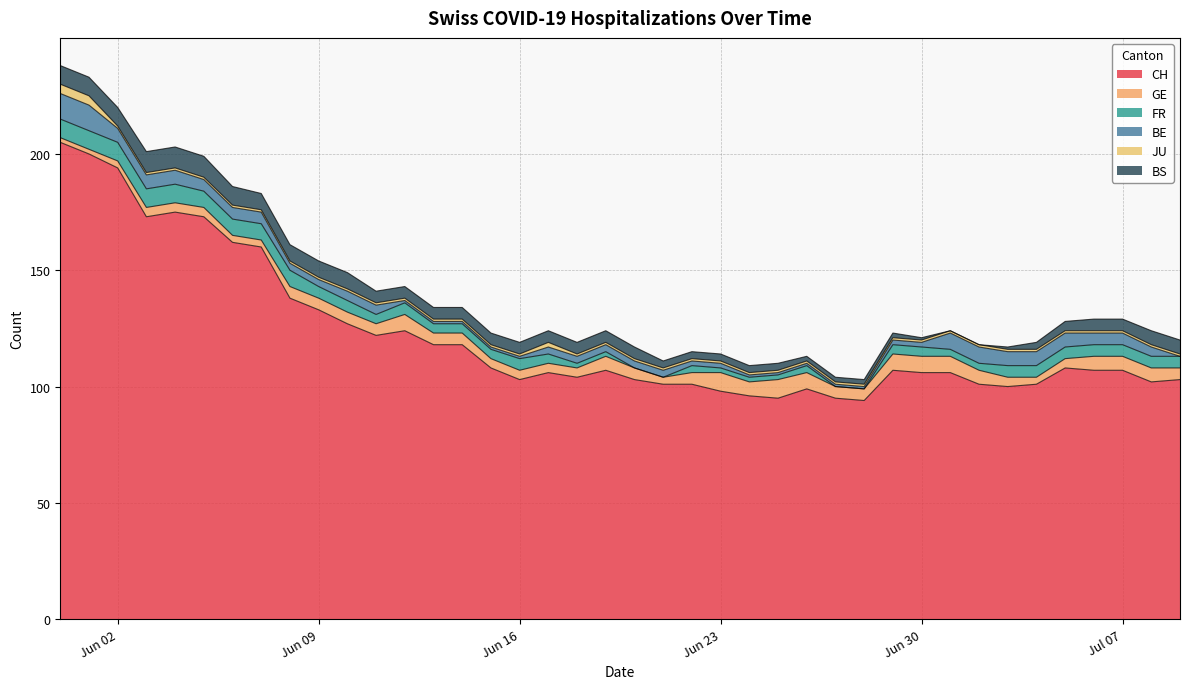

What is the difference between the BS values at 2020-07-06 and 2020-06-30?

4